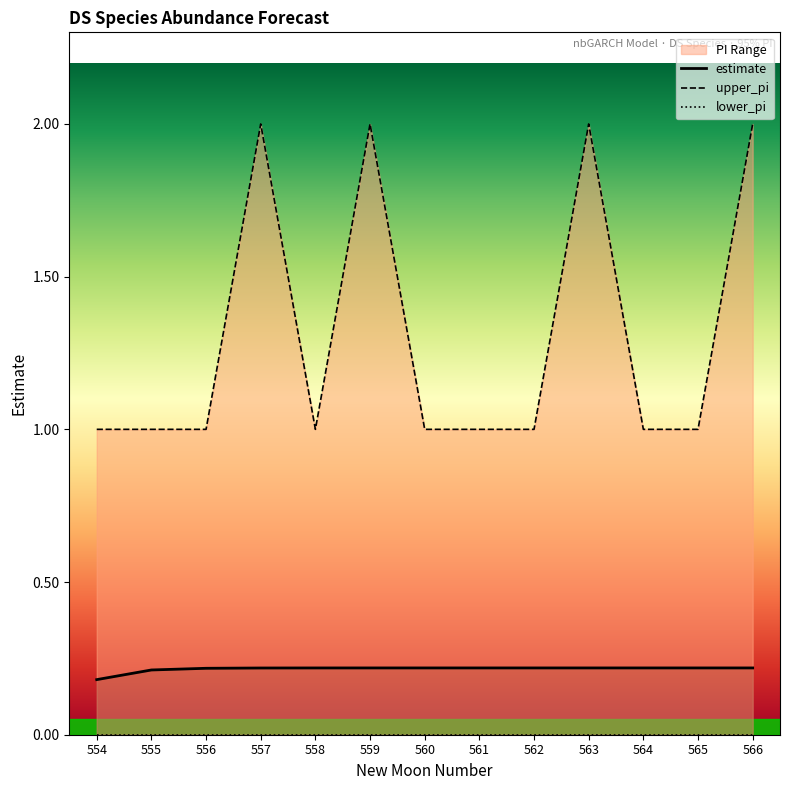

Reading left to right, list all the values displayed in this chart.

estimate: 554=0.2	555=0.2	556=0.2	557=0.2	558=0.2	559=0.2	560=0.2	561=0.2	562=0.2	563=0.2	564=0.2	565=0.2	566=0.2
upper_pi: 554=1.0	555=1.0	556=1.0	557=2.0	558=1.0	559=2.0	560=1.0	561=1.0	562=1.0	563=2.0	564=1.0	565=1.0	566=2.0
lower_pi: 554=0.0	555=0.0	556=0.0	557=0.0	558=0.0	559=0.0	560=0.0	561=0.0	562=0.0	563=0.0	564=0.0	565=0.0	566=0.0